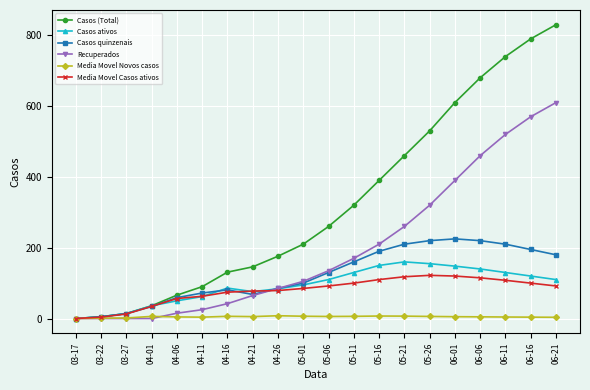

Which category has the highest value across all series?

06-21